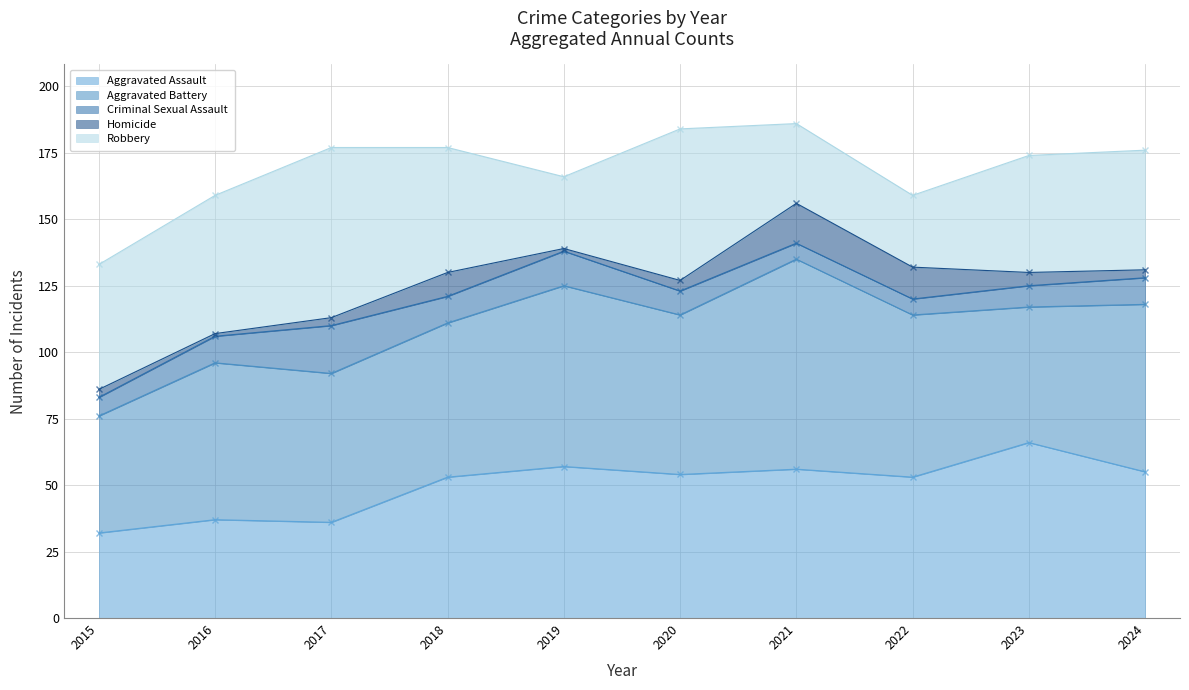

Which category has the highest value in the Aggravated Assault series?

2023